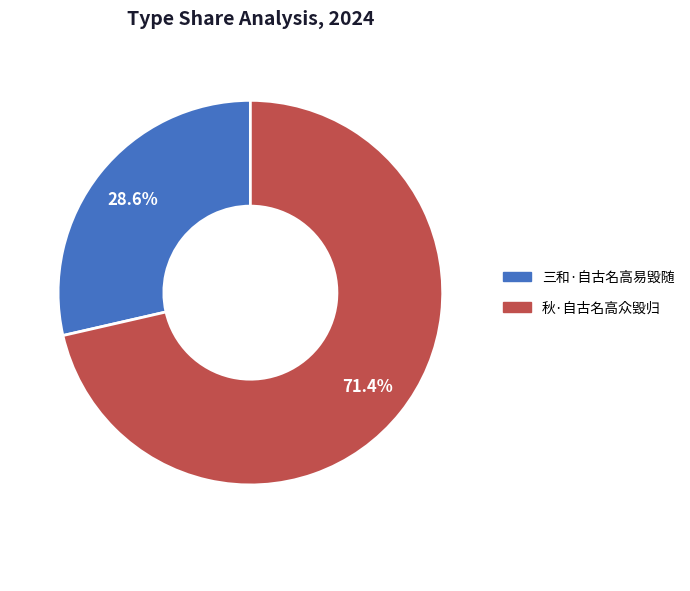

Is it true that 三和·自古名高易毁随 is 29% of the pie?

True